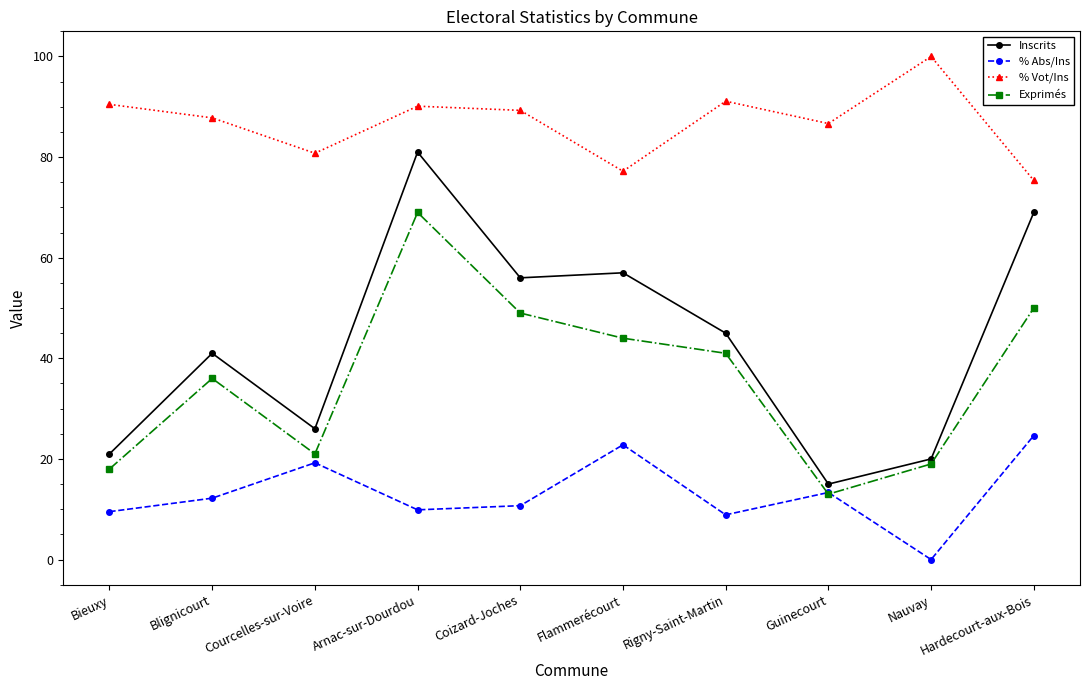

True or false: % Vot/Ins and Inscrits intersect in this chart.

False